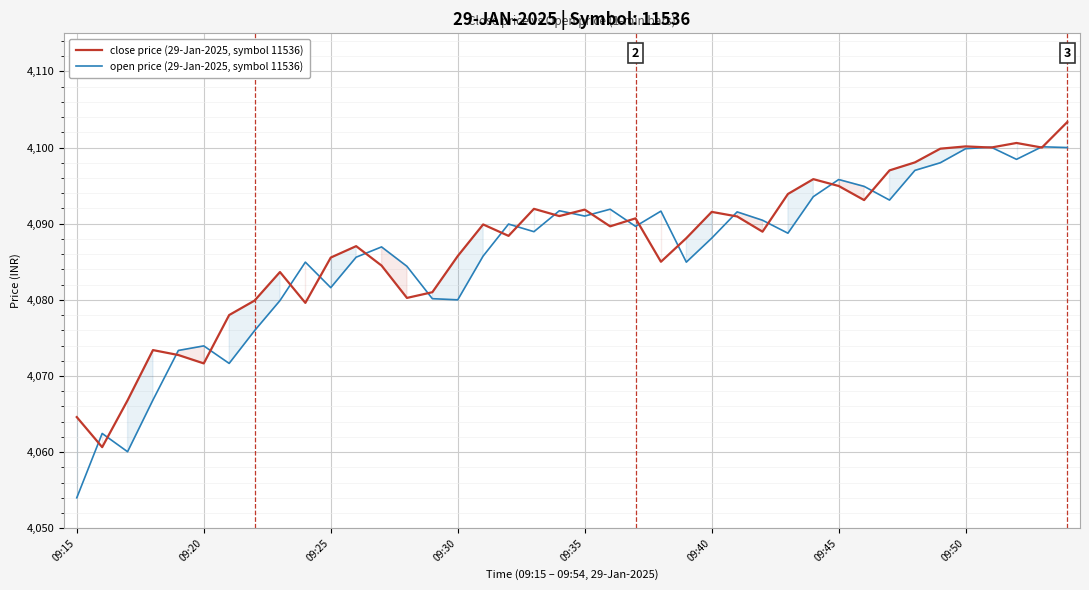

Which series has the largest range (max minus min)?

open price (29-Jan-2025, symbol 11536)